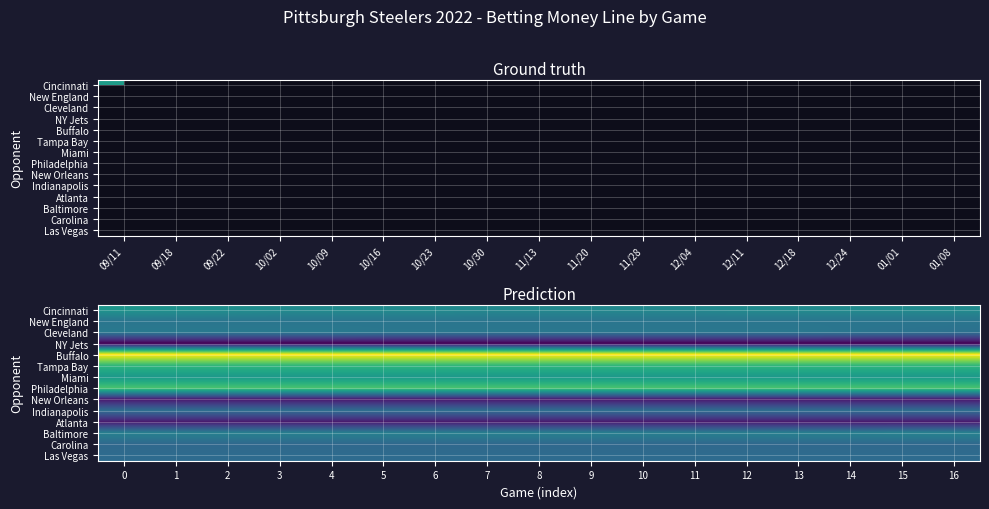

Is it true that Buffalo equals 625.0 at 2?

True